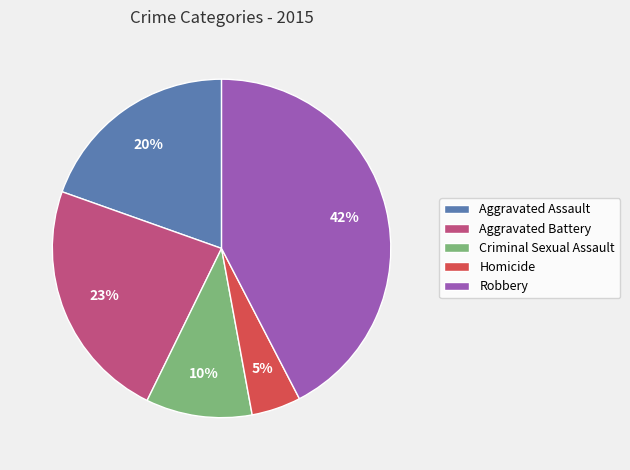

How many segments does this pie chart have?

5